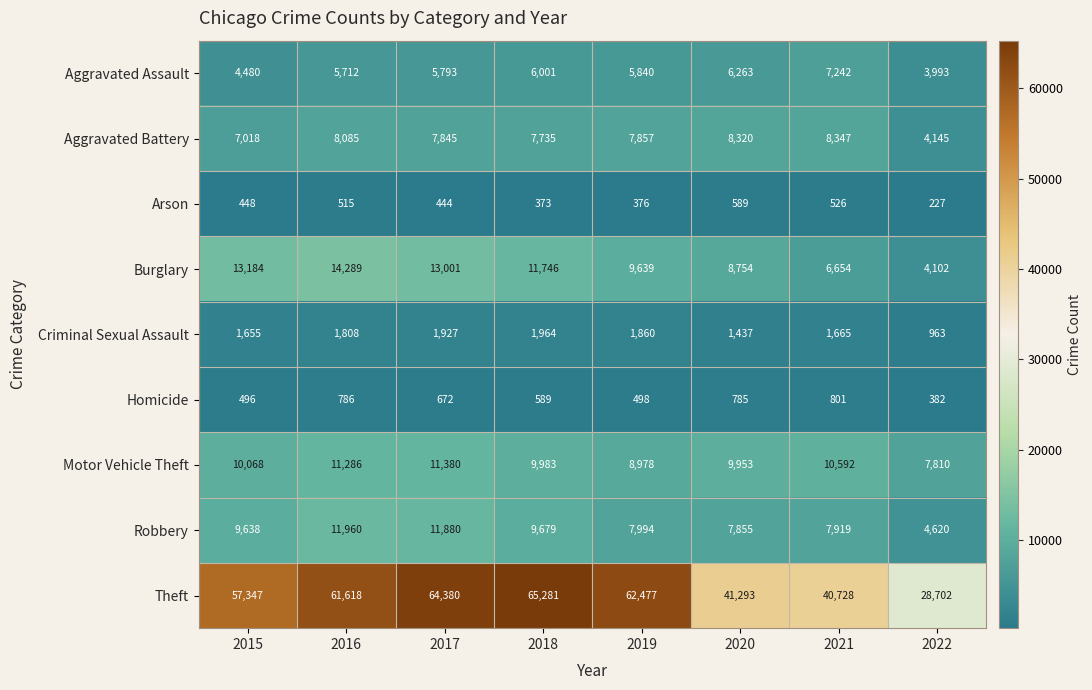

What is the difference between the maximum and minimum values in the Burglary series?

10187